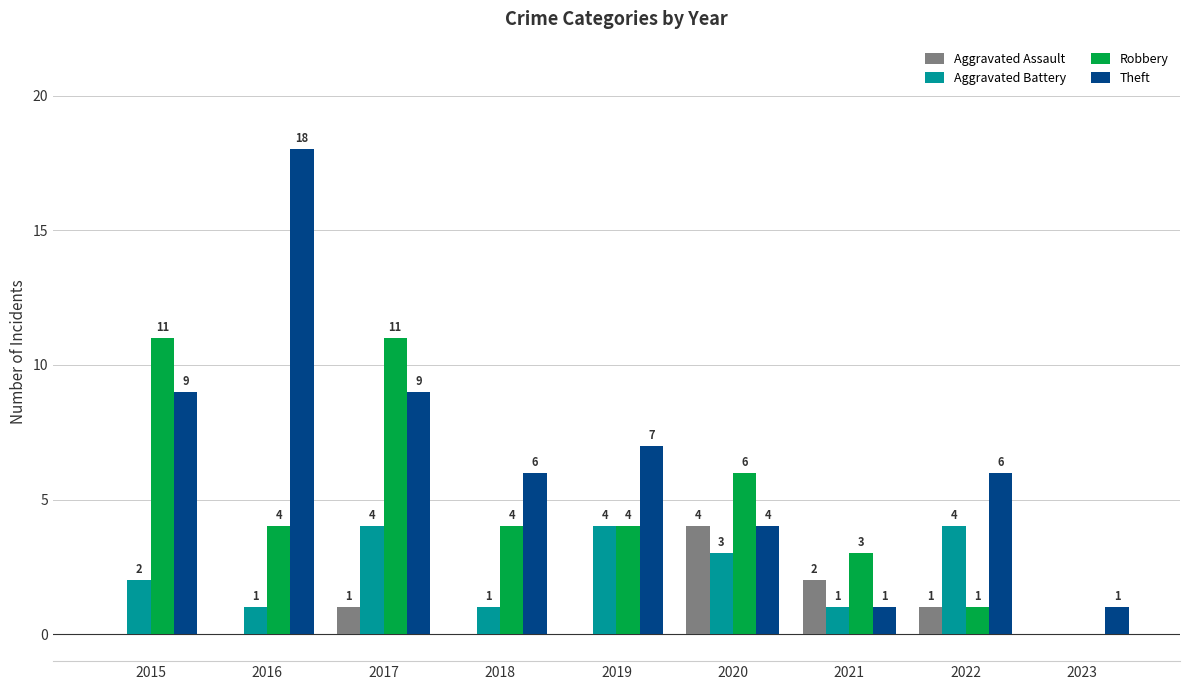

True or false: Aggravated Battery has a value of 1 at 2016.

True